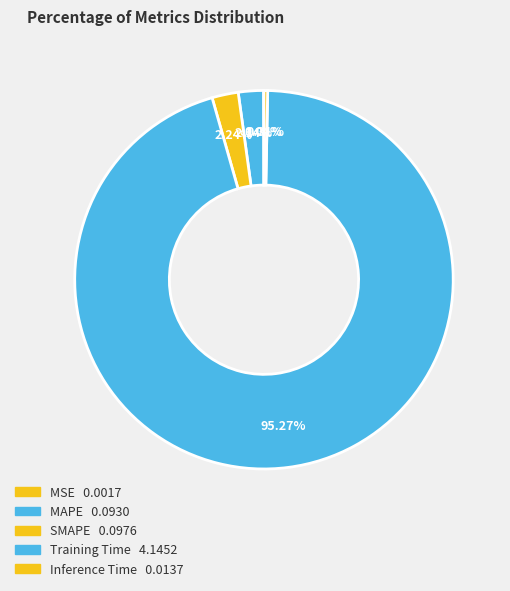

To the nearest percent, what is the combined percentage of MSE and MAPE?

2%